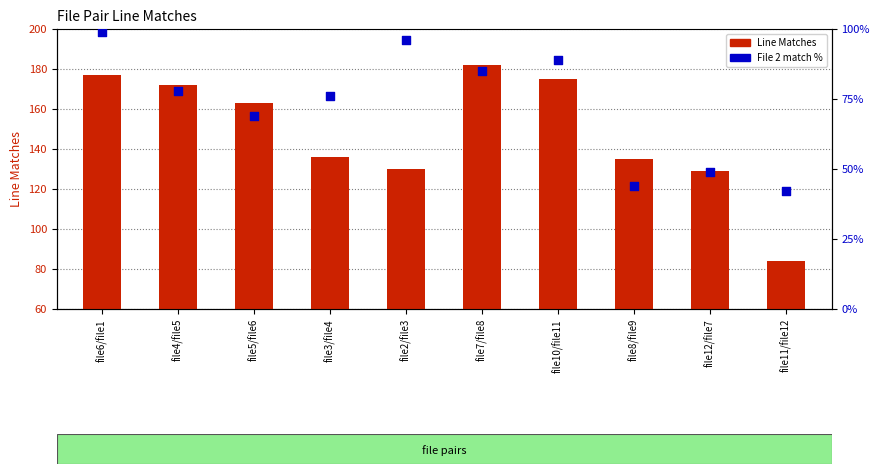

What is the total value across all series at file8/file9?

179